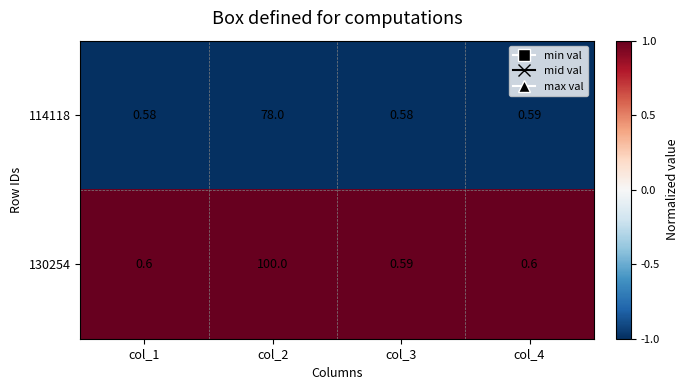

List the series in order of their overall mean, highest first.

130254, 114118